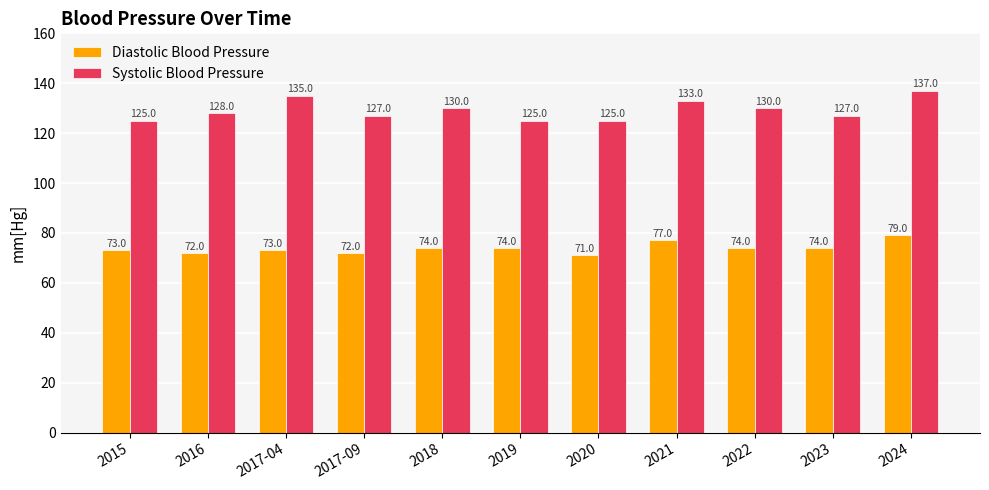

The value of Diastolic Blood Pressure at 2023 is 39. True or false?

False